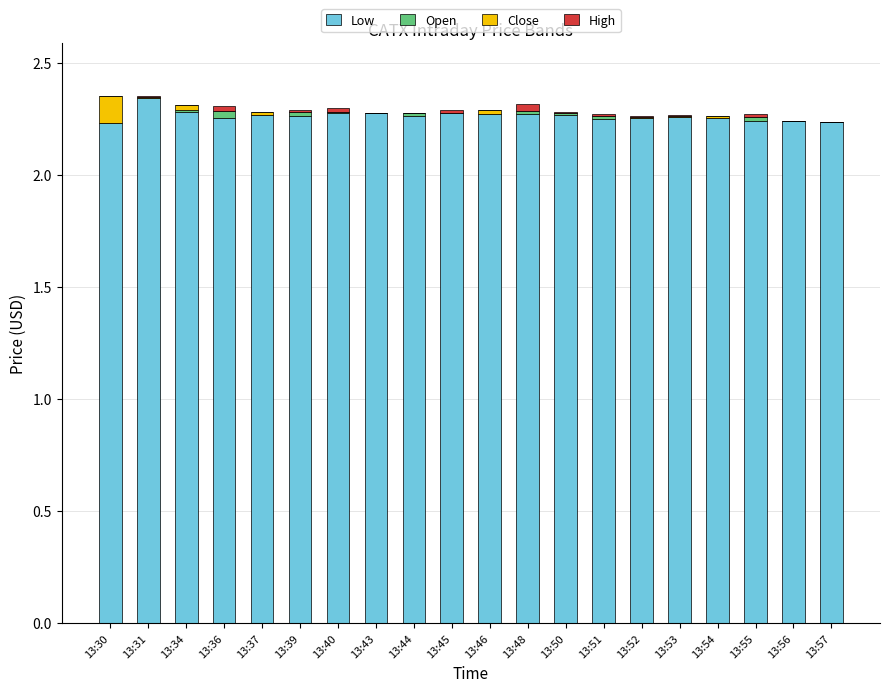

Which category has the highest value in the Low series?

13:31